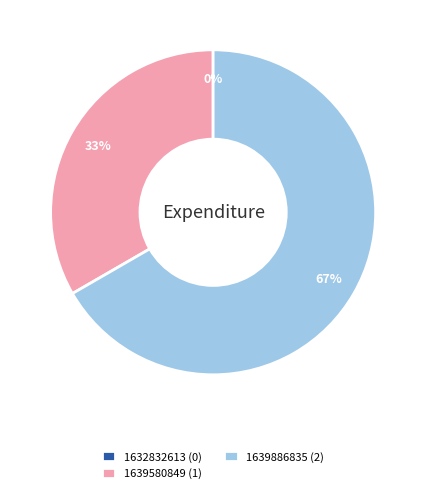

To the nearest percent, what is the difference between the largest and smallest slice percentages?

67%